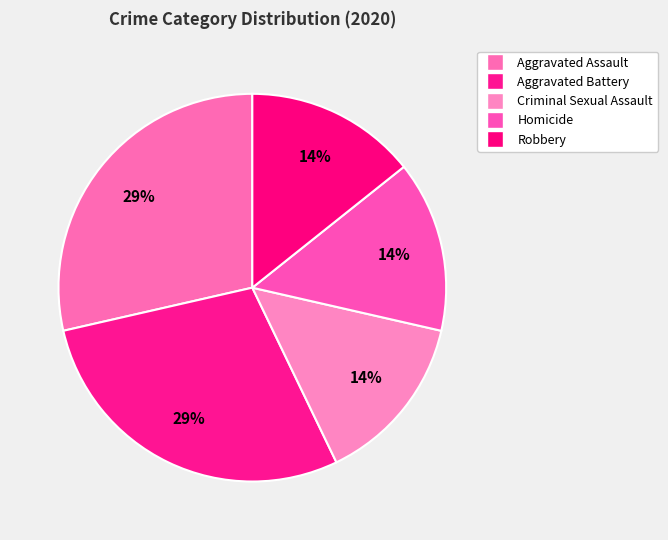

Count the number of slices in the pie.

5